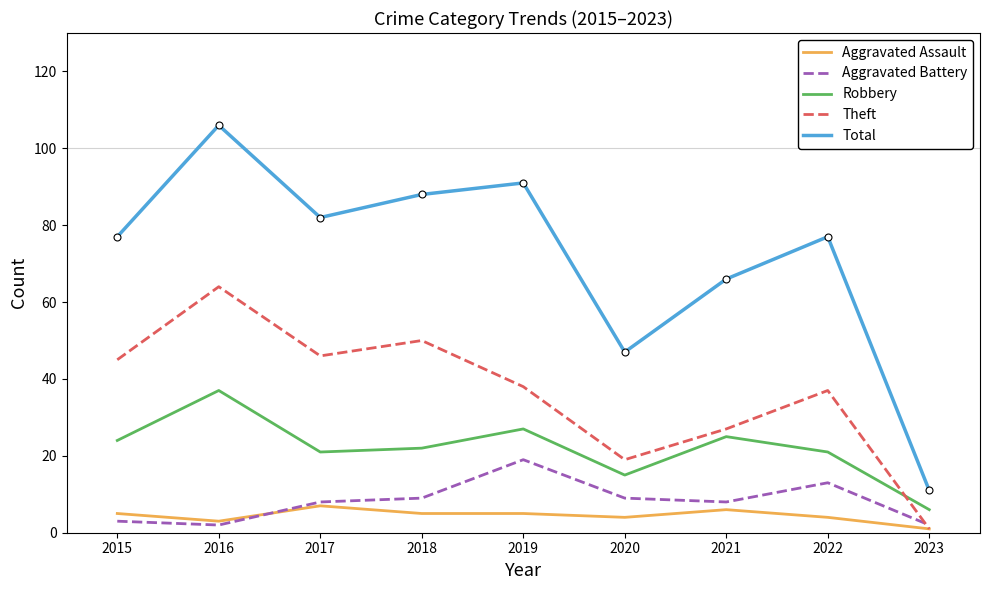

What is the difference between the Aggravated Battery values at 2020 and 2022?

4